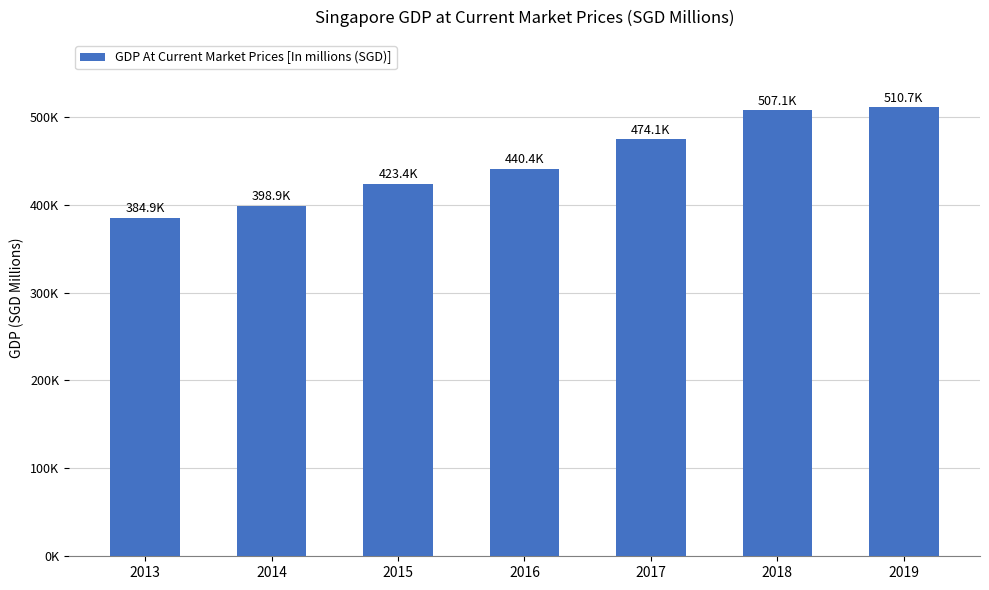

Are the bars horizontal?

No